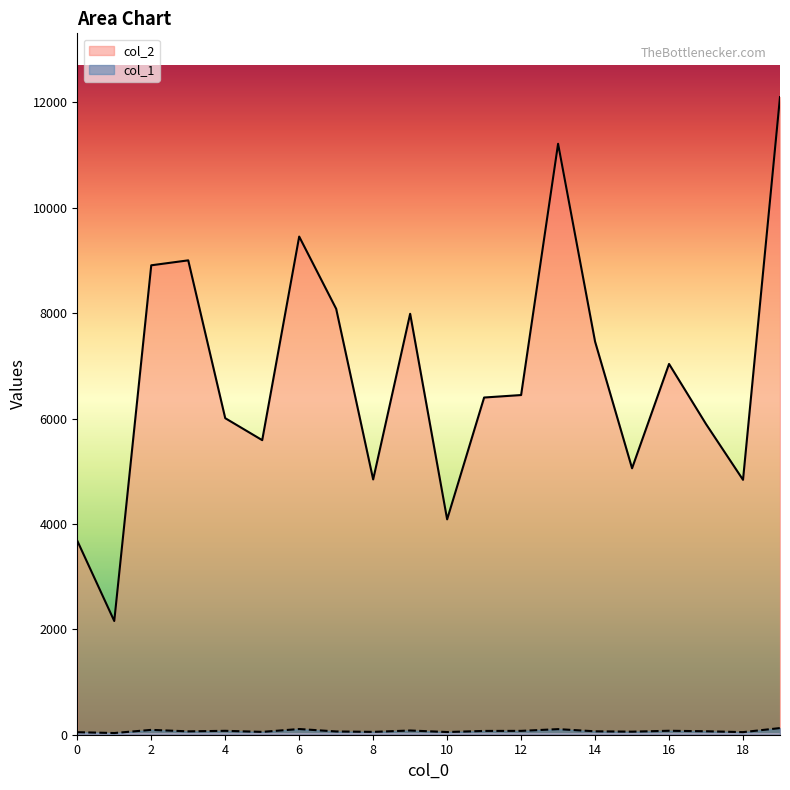

Which has a higher value, 16 or 19?

19